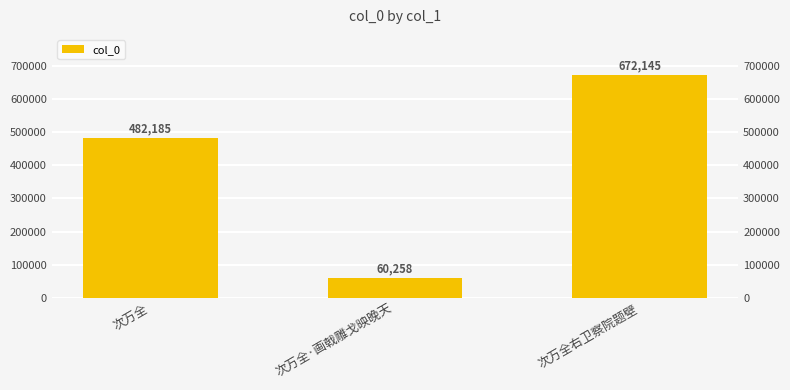

Which label corresponds to the largest value in the chart?

次万全右卫察院题壁